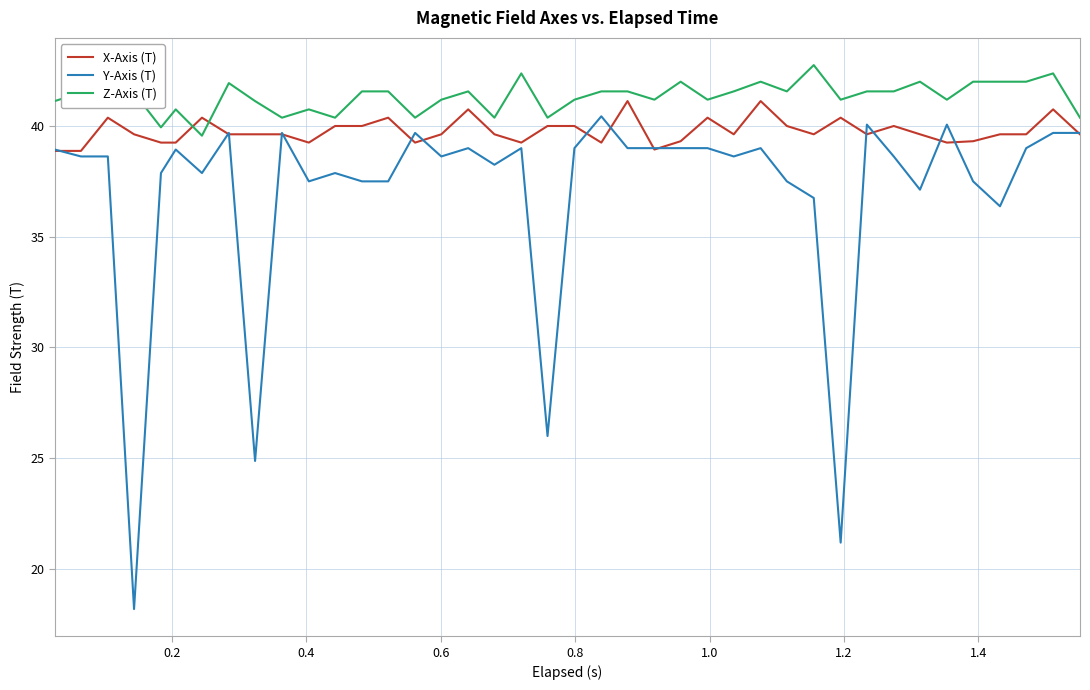

Which series ends up on top after the final intersection of X-Axis (T) and Z-Axis (T)?

Z-Axis (T)